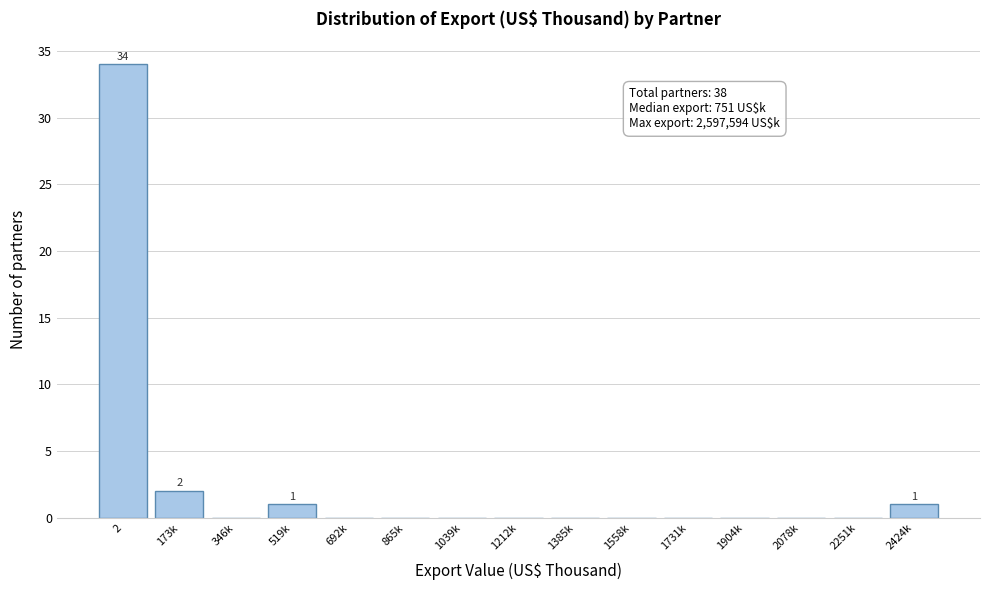

Reading left to right, transcribe all the data shown in this chart.

2=34	173k=2	346k=0	519k=1	692k=0	865k=0	1039k=0	1212k=0	1385k=0	1558k=0	1731k=0	1904k=0	2078k=0	2251k=0	2424k=1